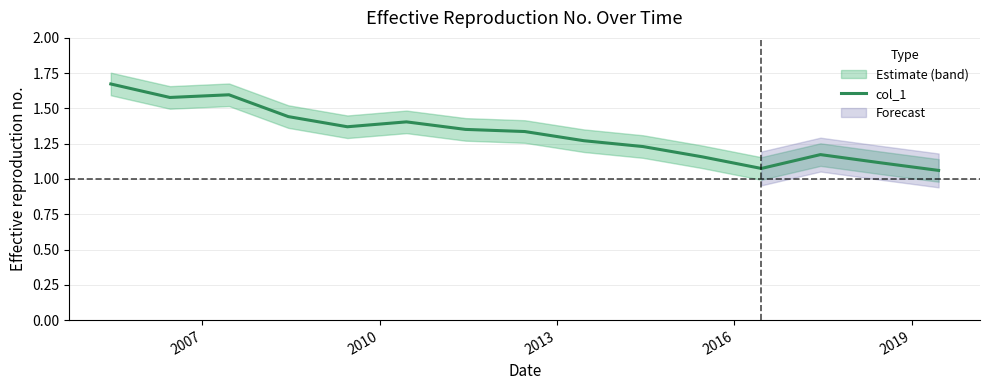

Does the chart display data point markers on the line(s)?

No